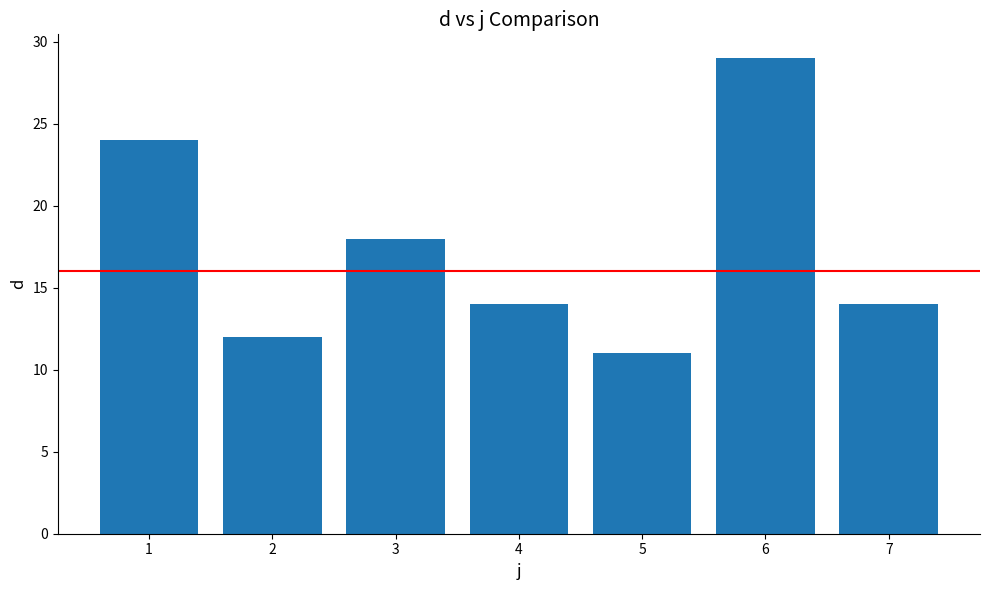

True or false: the data shows 19 at 5.

False